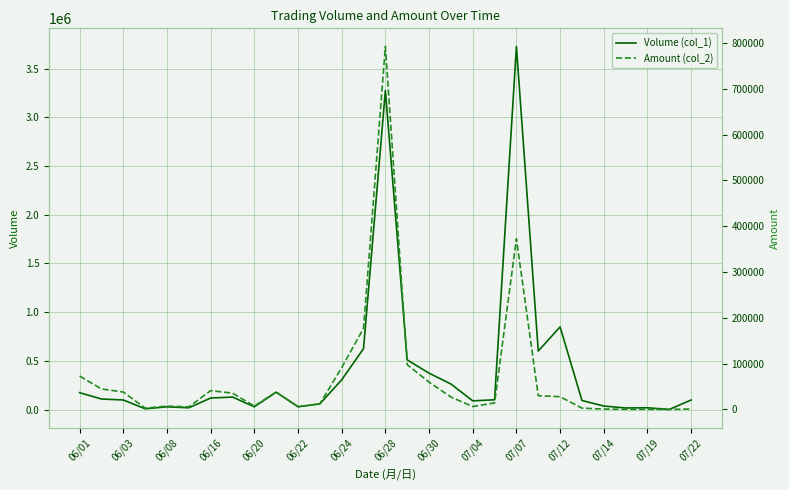

What are all the series names shown in the legend?

Volume (col_1), Amount (col_2)